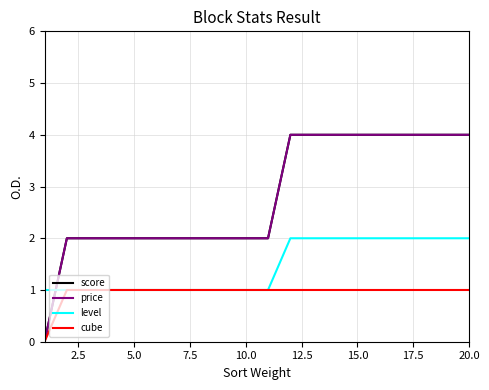

Does the chart have visible grid lines?

Yes